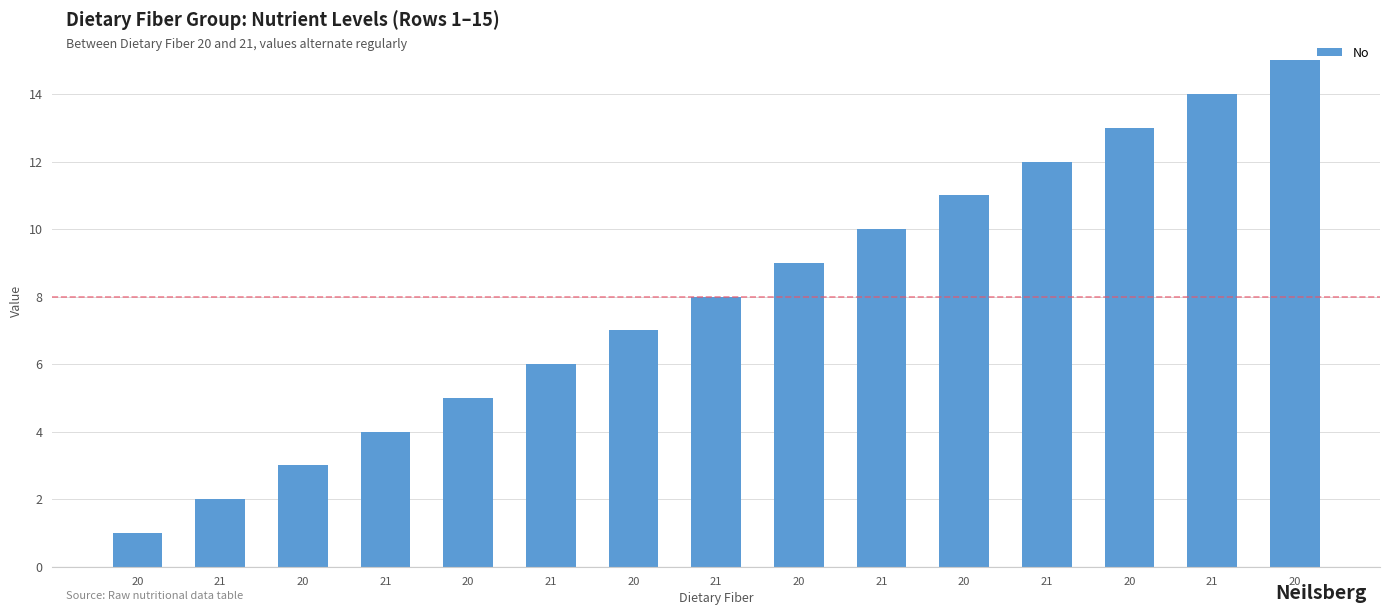

At which label is the value closest to 8?

21